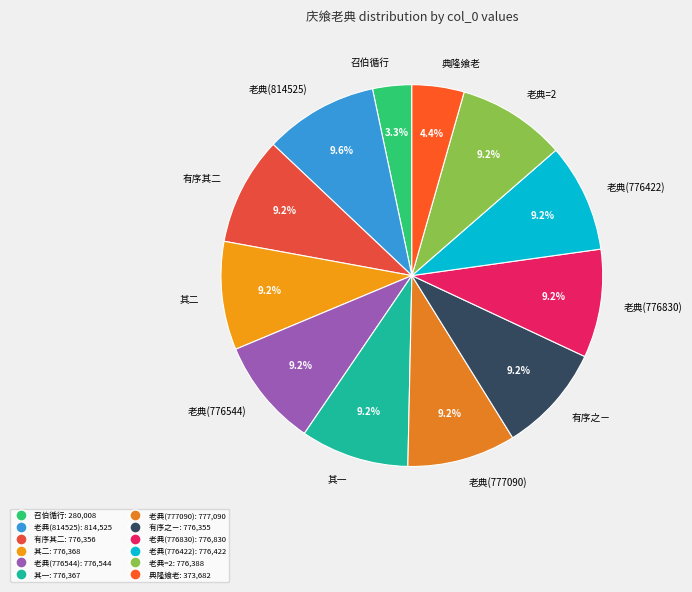

Is there a majority slice in this chart?

No